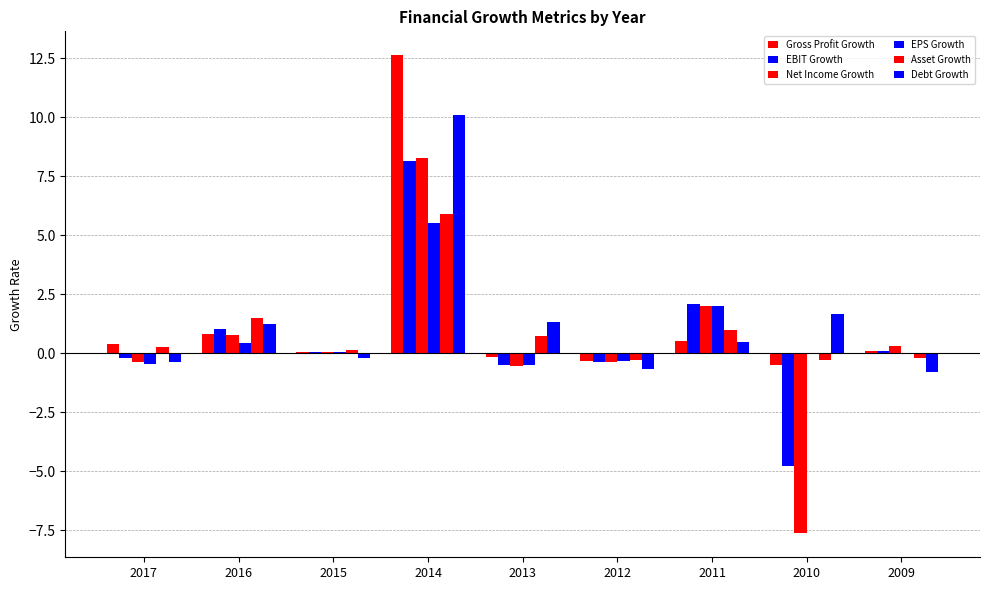

How many data points does each series have?

9